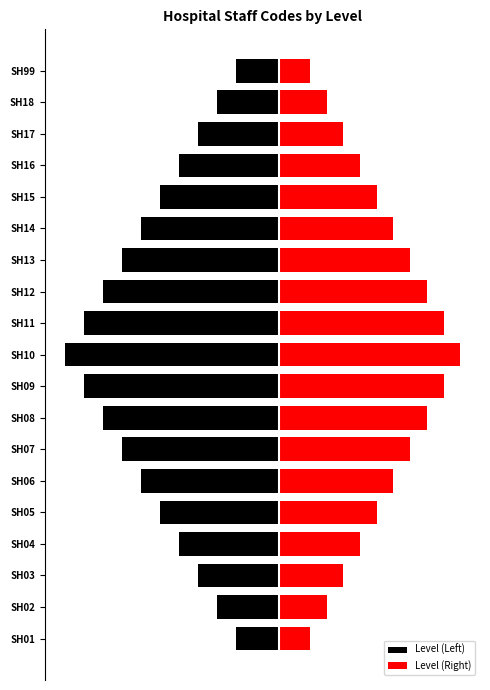

Count the number of categories in the chart.

19